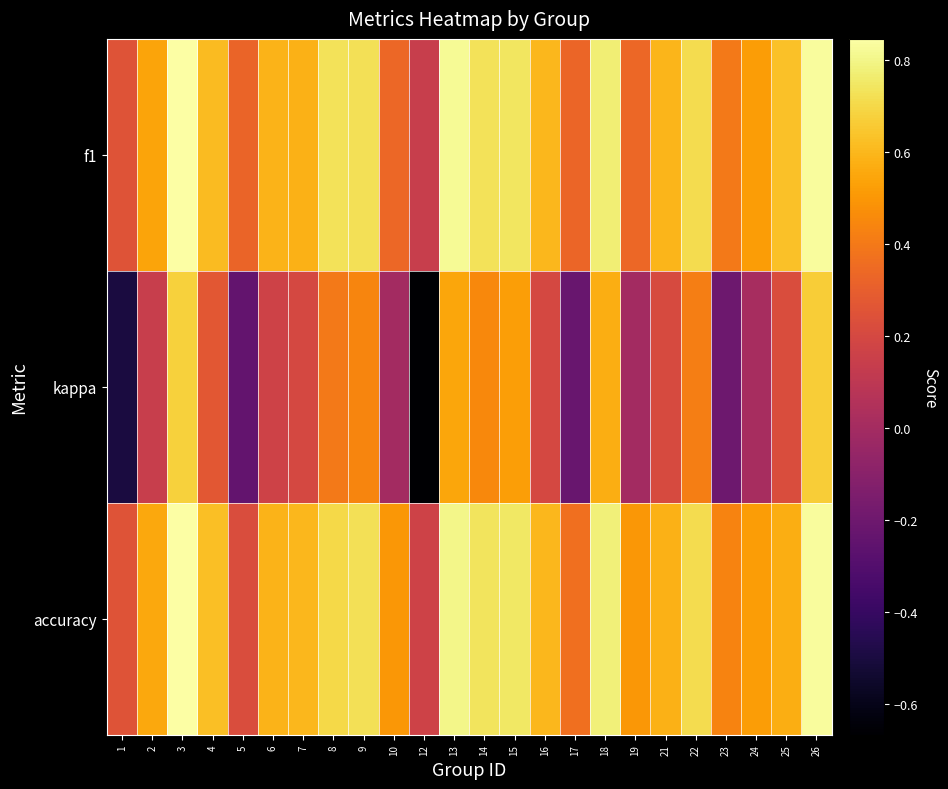

Reading right to left, extract all data points from this chart.

f1: 26=0.8	25=0.6	24=0.5	23=0.4	22=0.7	21=0.6	19=0.3	18=0.8	17=0.3	16=0.6	15=0.7	14=0.7	13=0.8	12=0.1	10=0.3	9=0.7	8=0.7	7=0.6	6=0.6	5=0.3	4=0.6	3=0.8	2=0.5	1=0.2
kappa: 26=0.7	25=0.2	24=0.0	23=-0.2	22=0.4	21=0.2	19=0.0	18=0.6	17=-0.2	16=0.2	15=0.5	14=0.5	13=0.5	12=-0.7	10=0.0	9=0.4	8=0.4	7=0.2	6=0.2	5=-0.2	4=0.3	3=0.7	2=0.1	1=-0.5
accuracy: 26=0.8	25=0.6	24=0.5	23=0.4	22=0.7	21=0.6	19=0.5	18=0.8	17=0.4	16=0.6	15=0.8	14=0.7	13=0.8	12=0.2	10=0.5	9=0.7	8=0.7	7=0.6	6=0.6	5=0.2	4=0.6	3=0.8	2=0.6	1=0.2